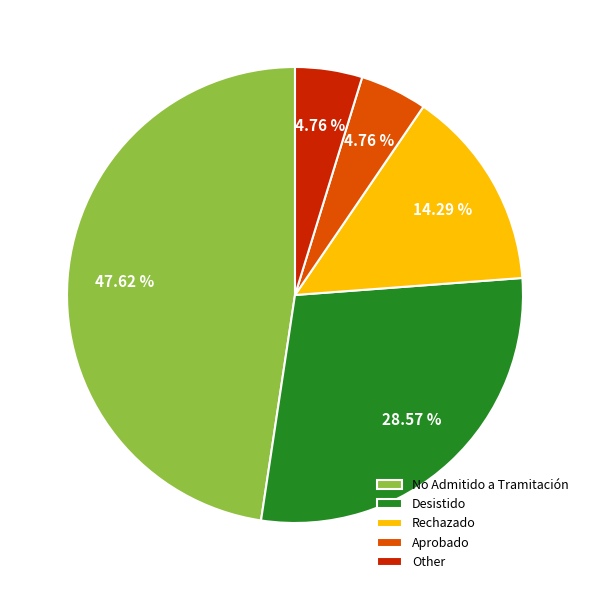

To the nearest percent, what percentage of the pie is No Admitido a Tramitación?

48%